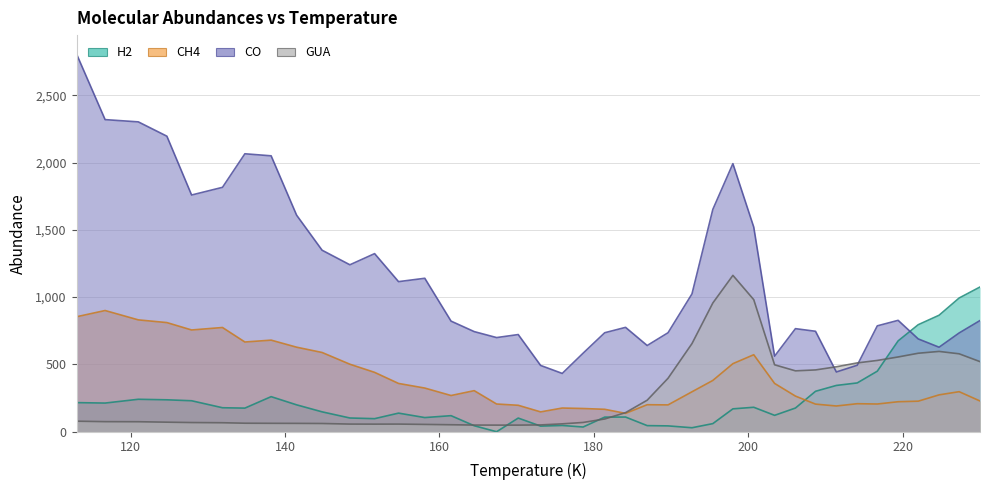

What value does the CH4 series have at 124.7?

810.8